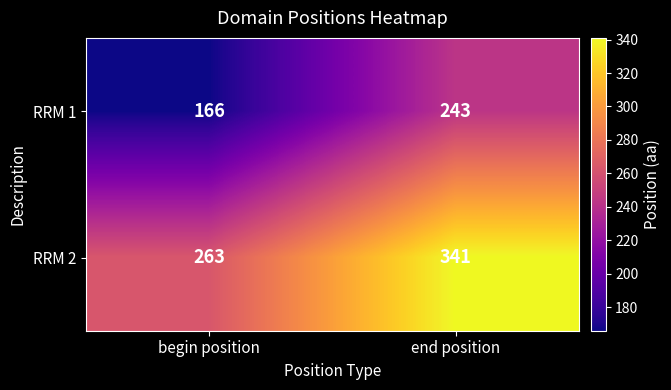

What is the difference between the highest and lowest values at begin position?

97